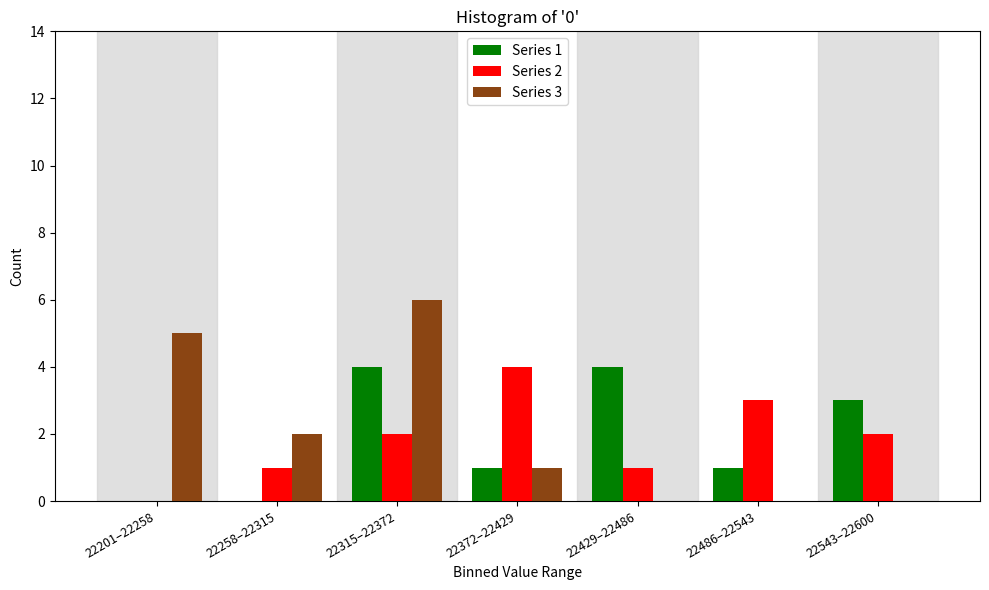

Reading left to right, what are all the values shown in this chart?

Series 1: 22201–22258=0	22258–22315=0	22315–22372=4	22372–22429=1	22429–22486=4	22486–22543=1	22543–22600=3
Series 2: 22201–22258=0	22258–22315=1	22315–22372=2	22372–22429=4	22429–22486=1	22486–22543=3	22543–22600=2
Series 3: 22201–22258=5	22258–22315=2	22315–22372=6	22372–22429=1	22429–22486=0	22486–22543=0	22543–22600=0